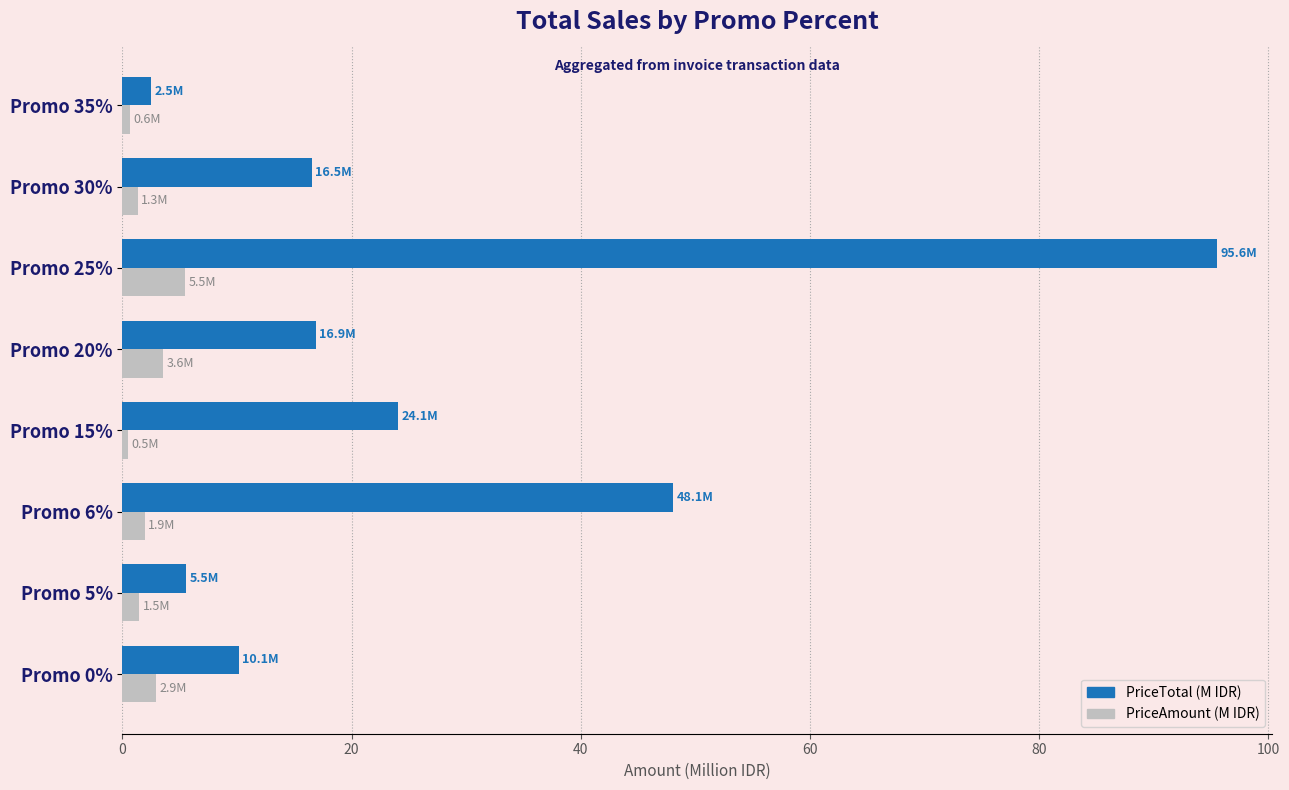

Which series changed the most between Promo 15% and Promo 25%?

PriceTotal (M IDR)